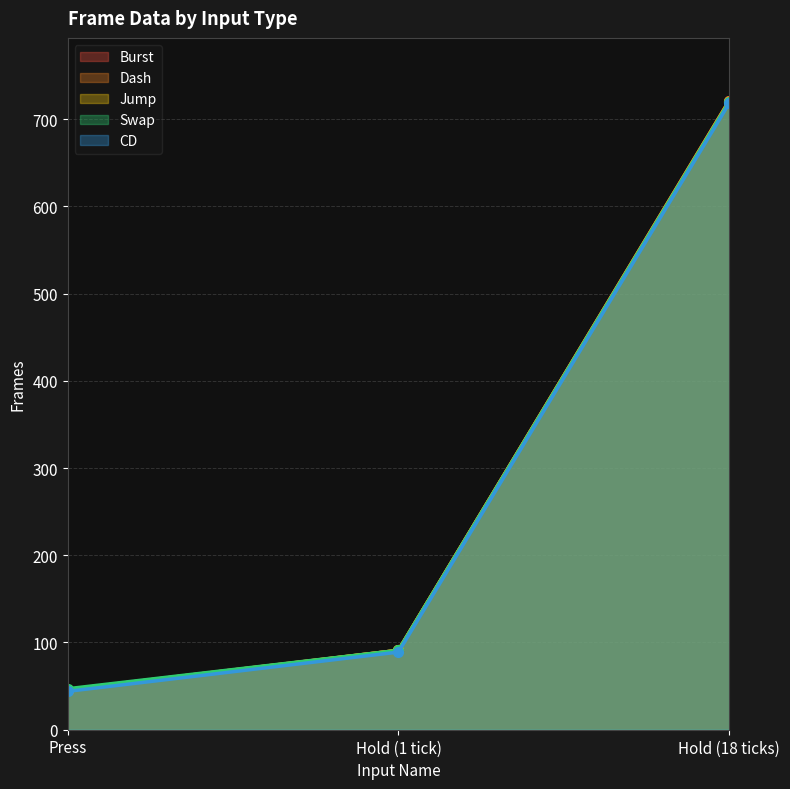

The Swap series shows 47 at Press. True or false?

True